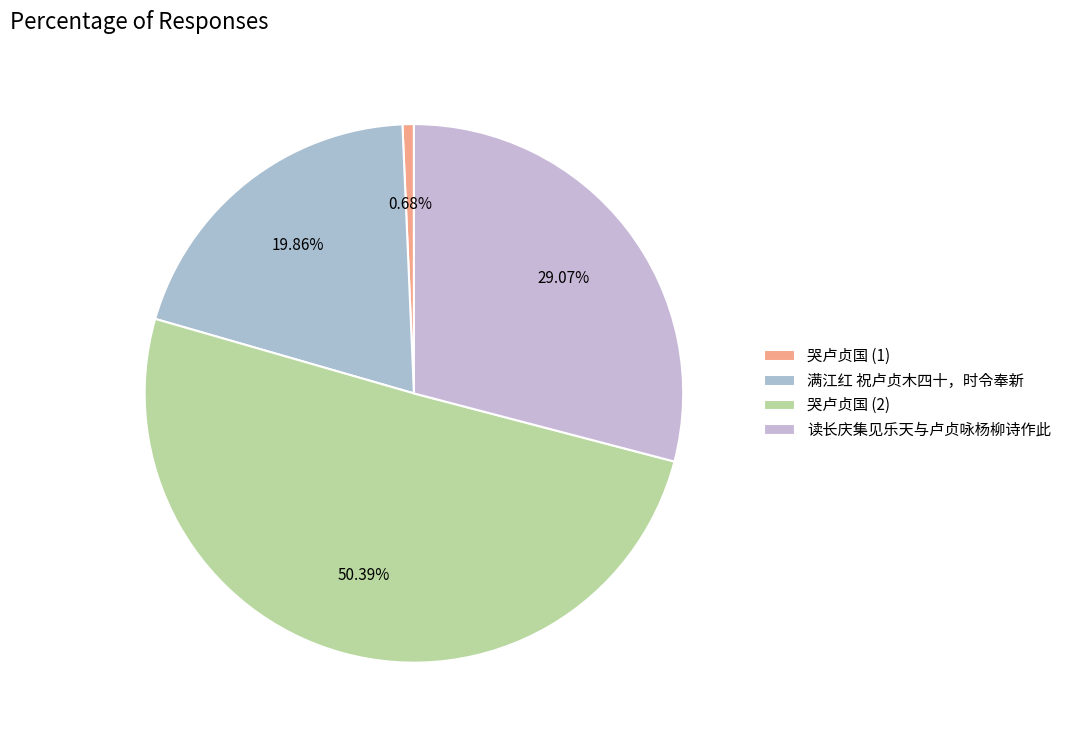

What is the largest slice in the pie chart?

哭卢贞国 (2)